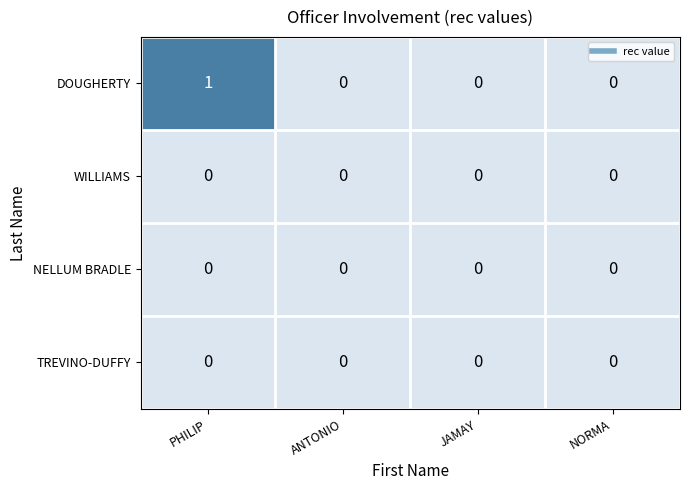

Count the number of data series in this chart.

4